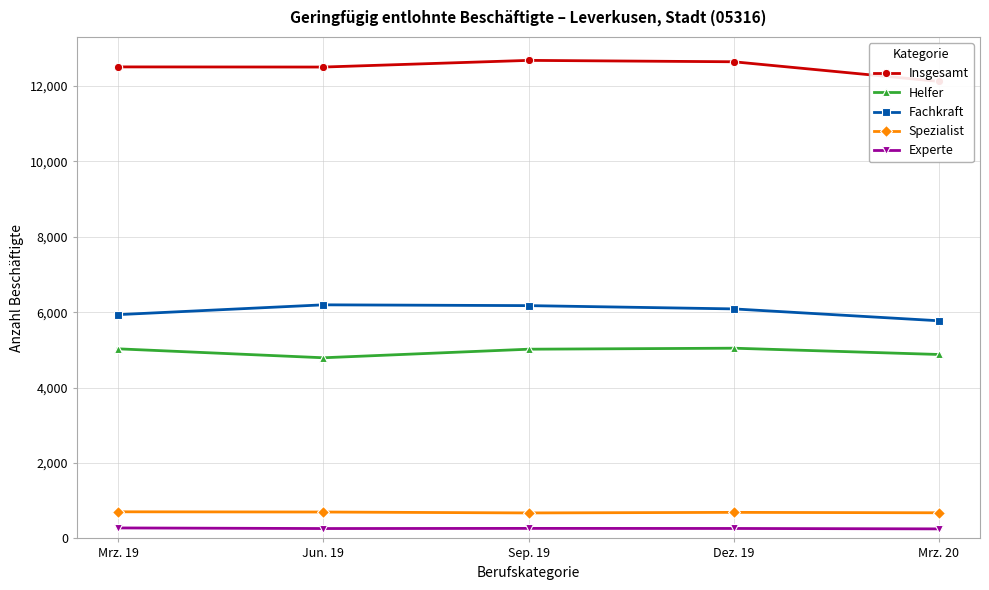

What is the value of the Insgesamt point at the 2nd from the left?

12501